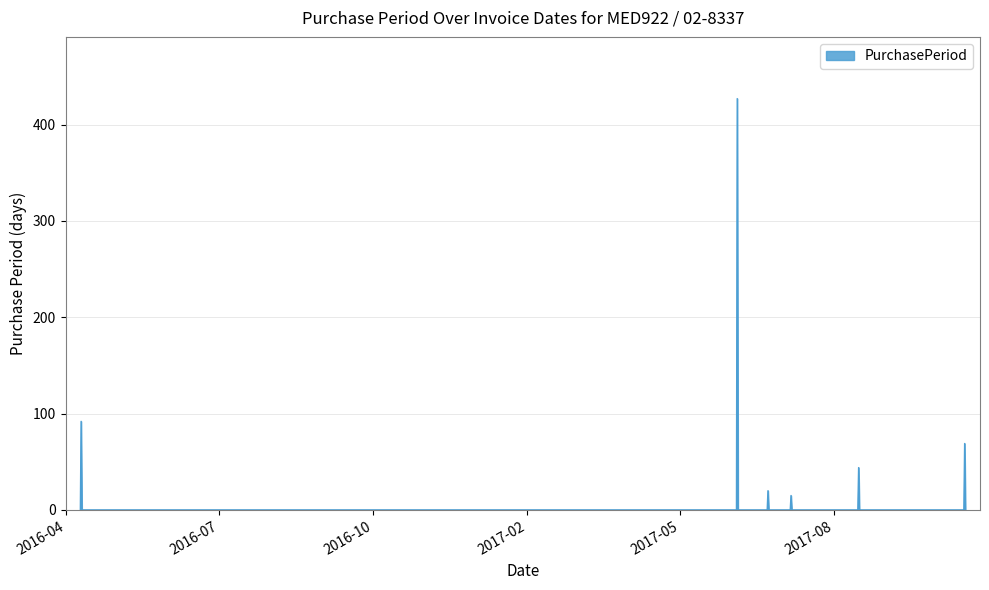

What is the greatest value displayed?

427